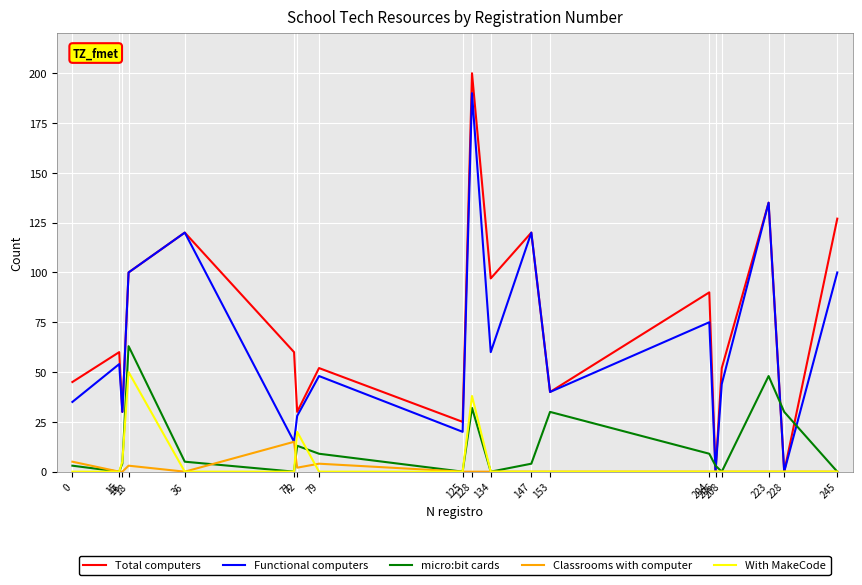

At how many categories does at least one series exceed 54?

10